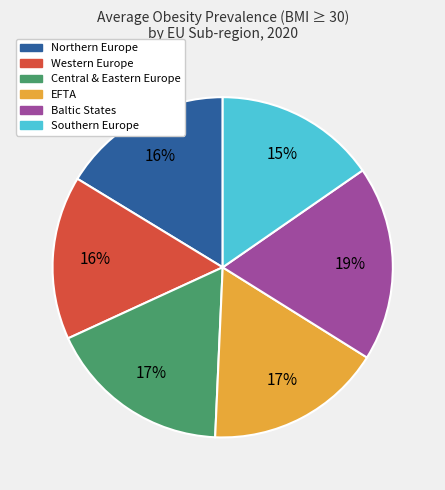

Does any single category account for the majority?

No